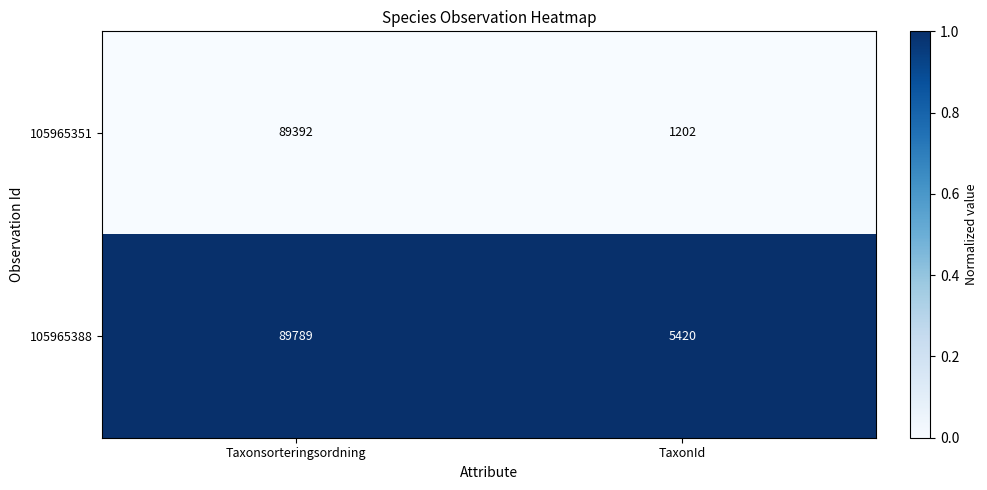

List the series in order of their overall mean, highest first.

105965388, 105965351